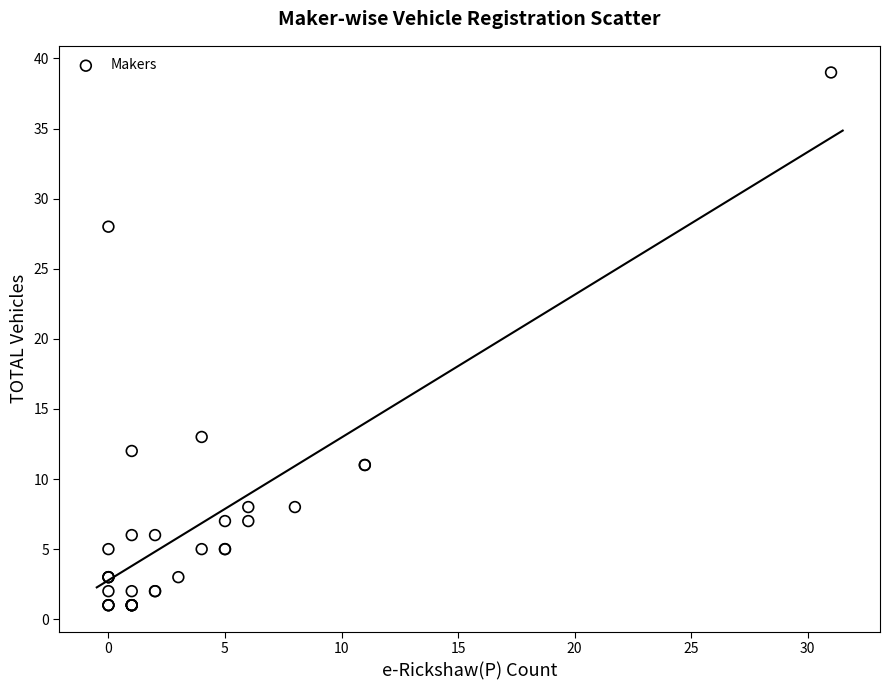

What Y value in the scatter plot is closest to 20?

13